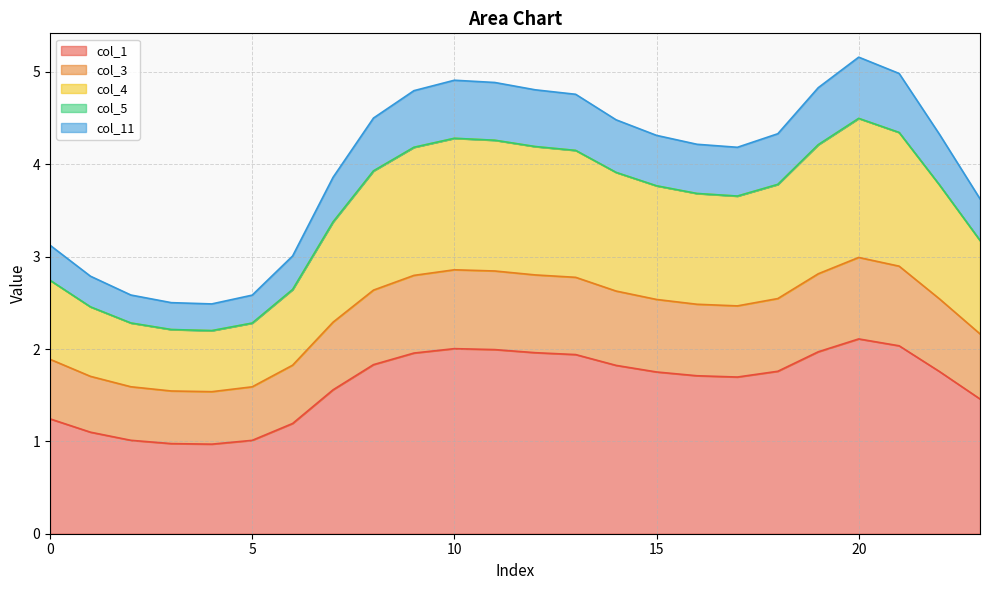

What is the difference between the maximum and minimum values in the col_1 series?

1.1